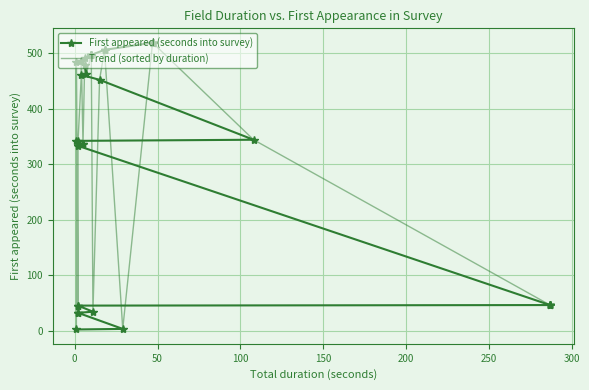

True or false: Trend (sorted by duration) and First appeared (seconds into survey) intersect in this chart.

True